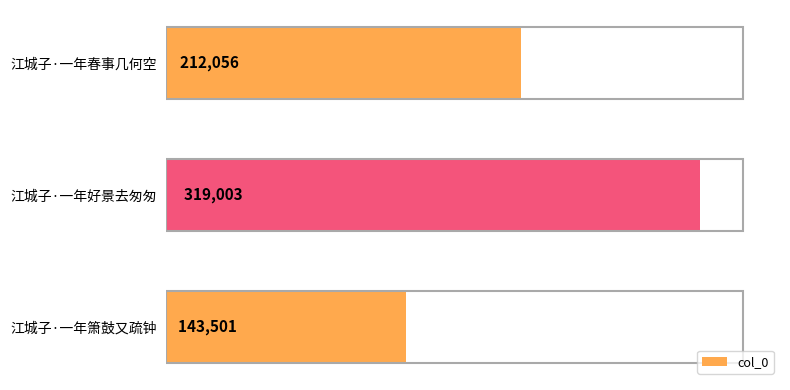

List the labels in order of value, largest first.

江城子·一年好景去匆匆, 江城子·一年春事几何空, 江城子·一年箫鼓又疏钟